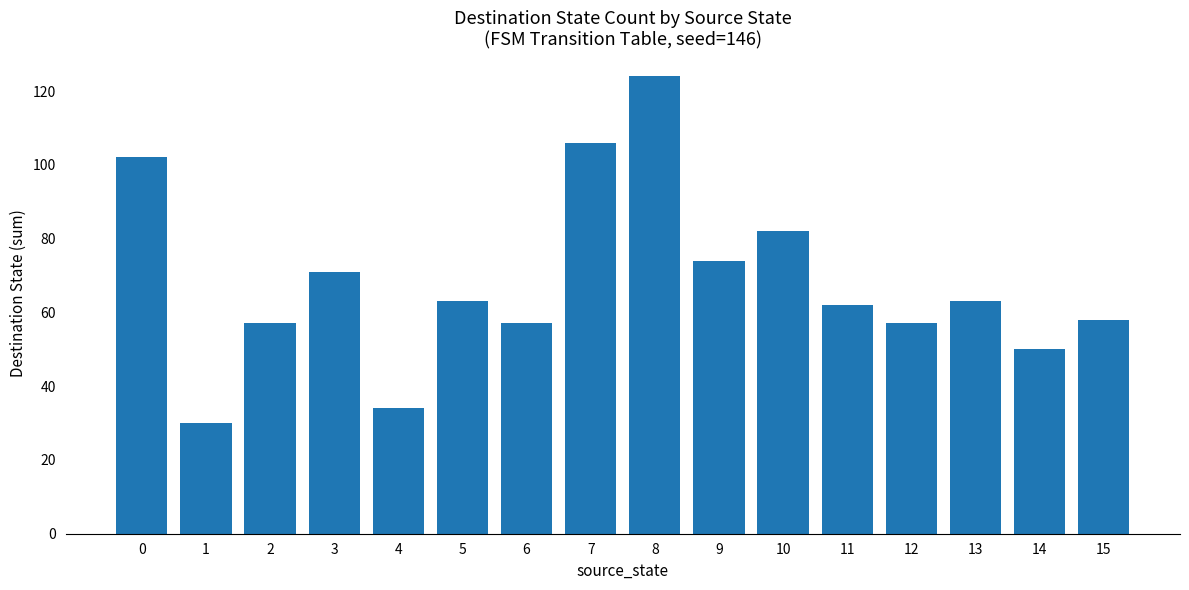

What is the maximum value shown in the chart?

124